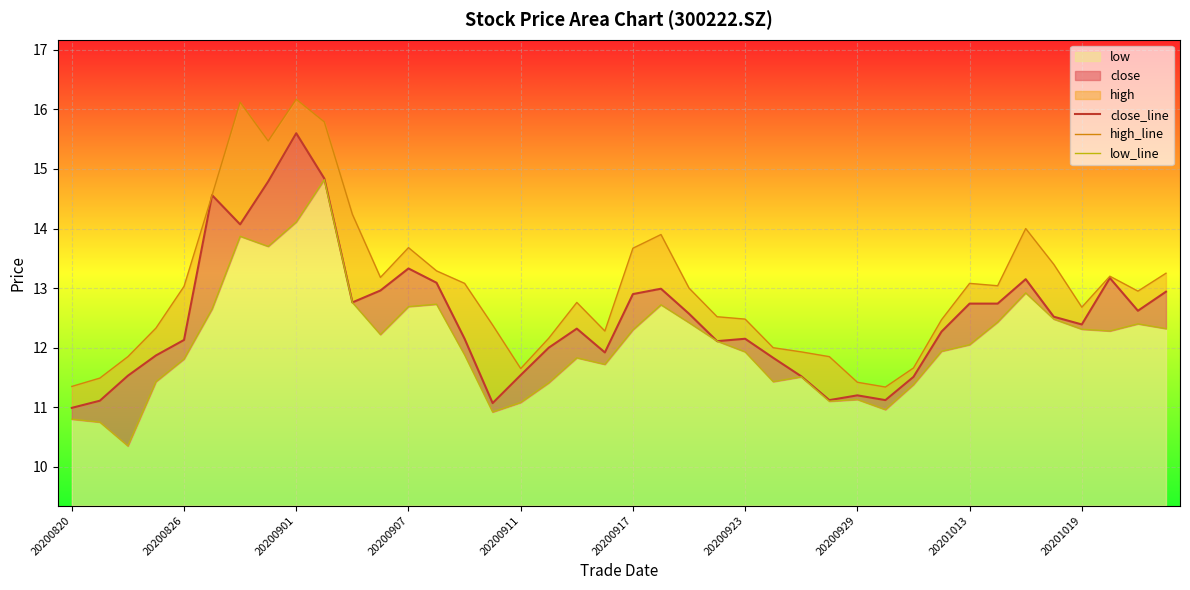

True or false: high_line and close_line cross at least once.

False